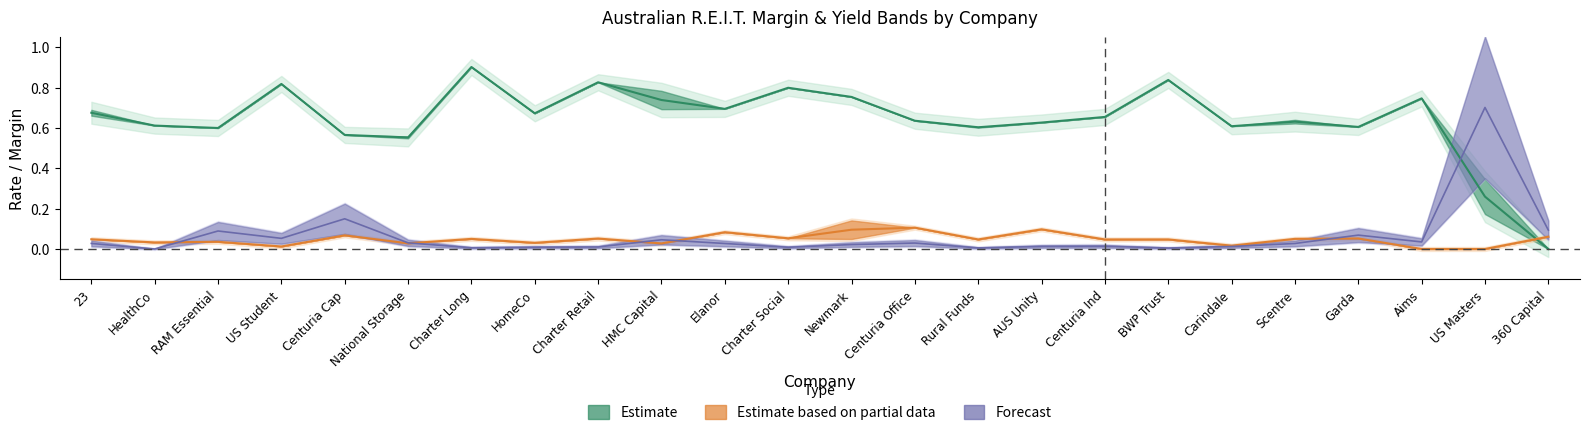

How many lines are shown in the chart?

5